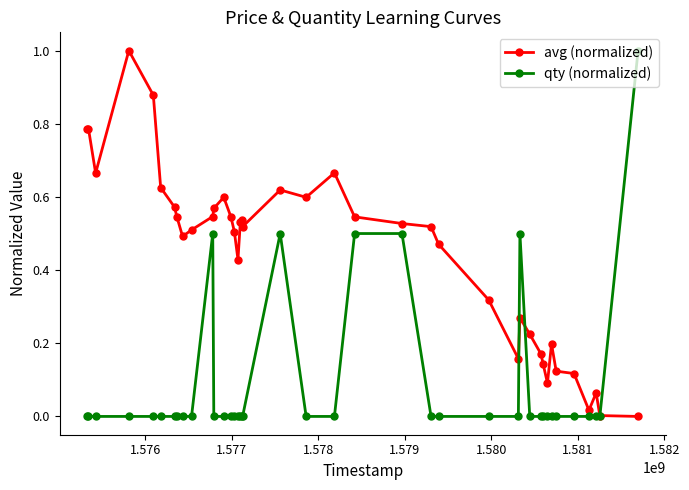

What is the highest value of the qty (normalized) series?

1.0